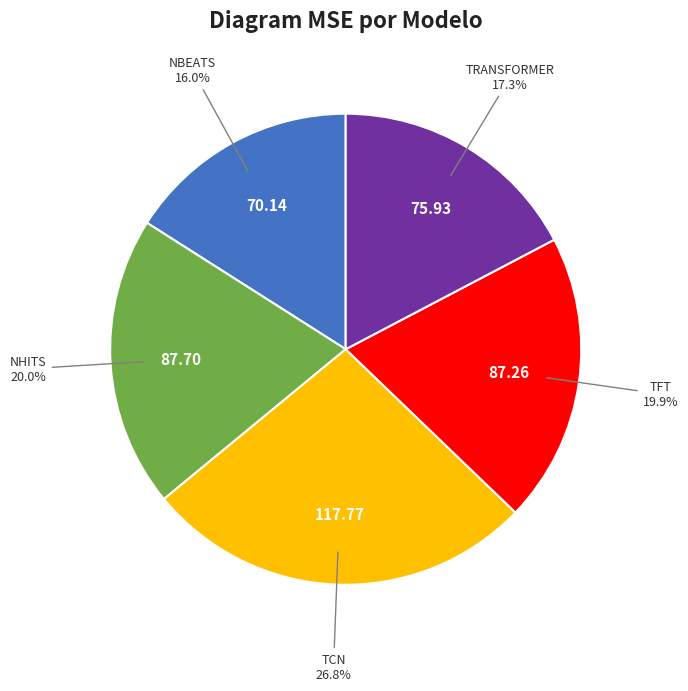

To the nearest percent, what is the difference between the largest and smallest slice percentages?

11%